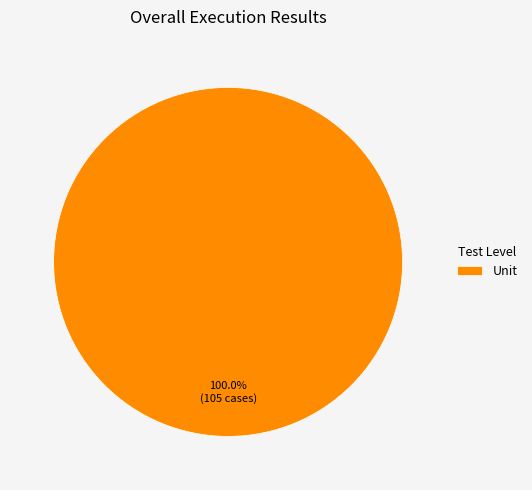

Does Unit represent more than half of the total?

Yes